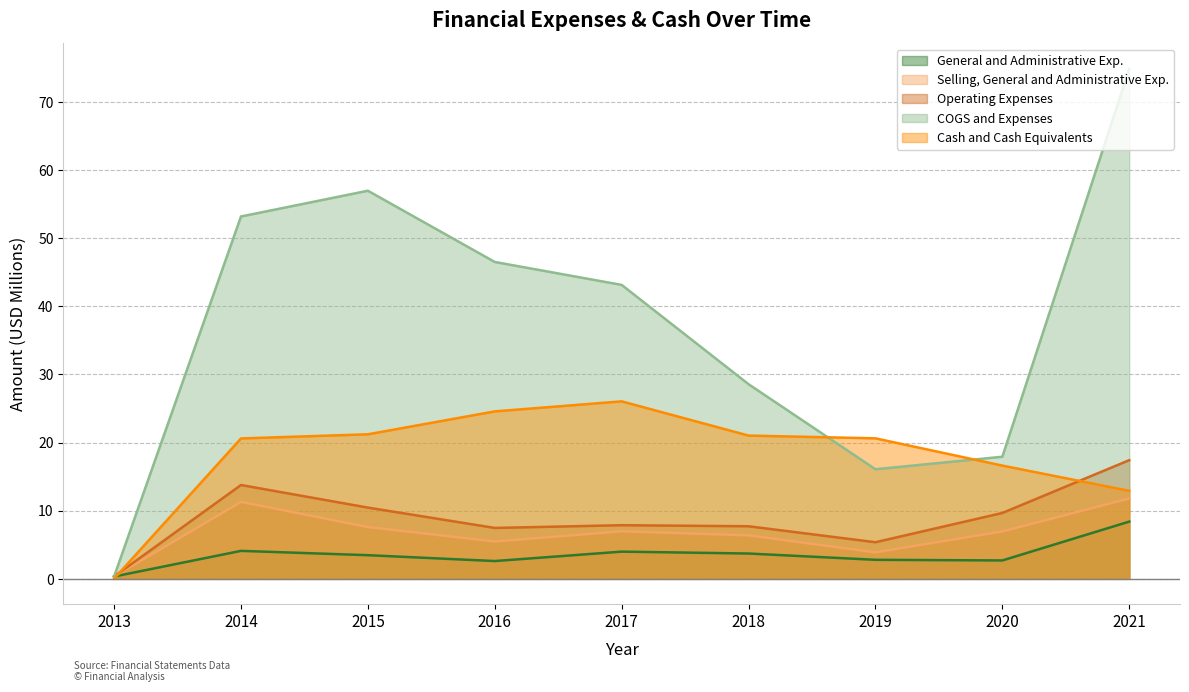

What is the approximate value of Cash and Cash Equivalents at 2016?

24.6